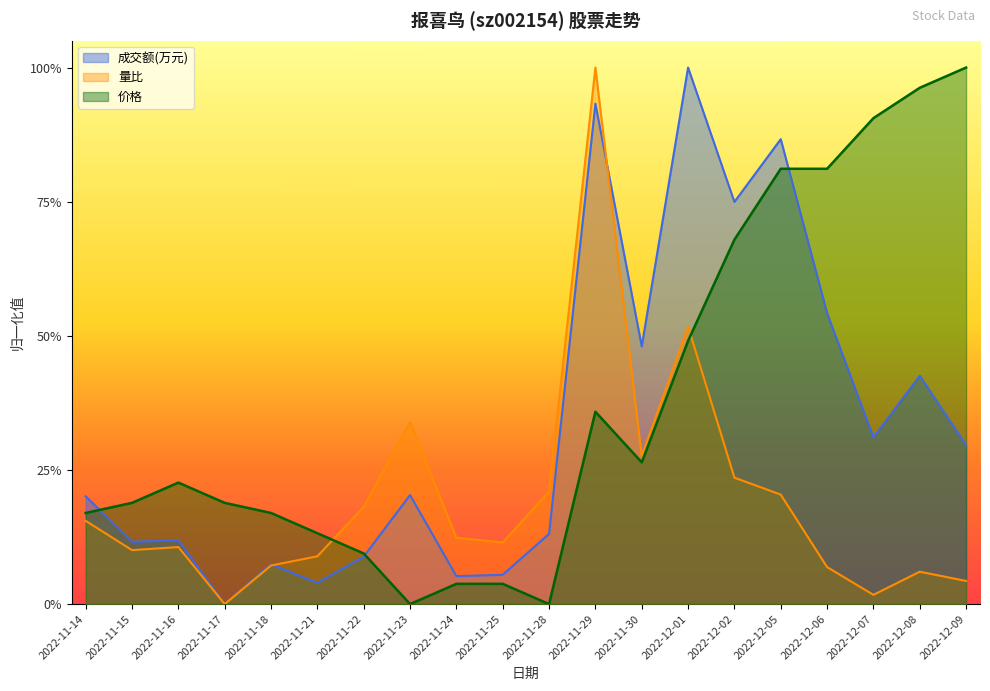

At which label does 价格 reach its minimum?

2022-11-23